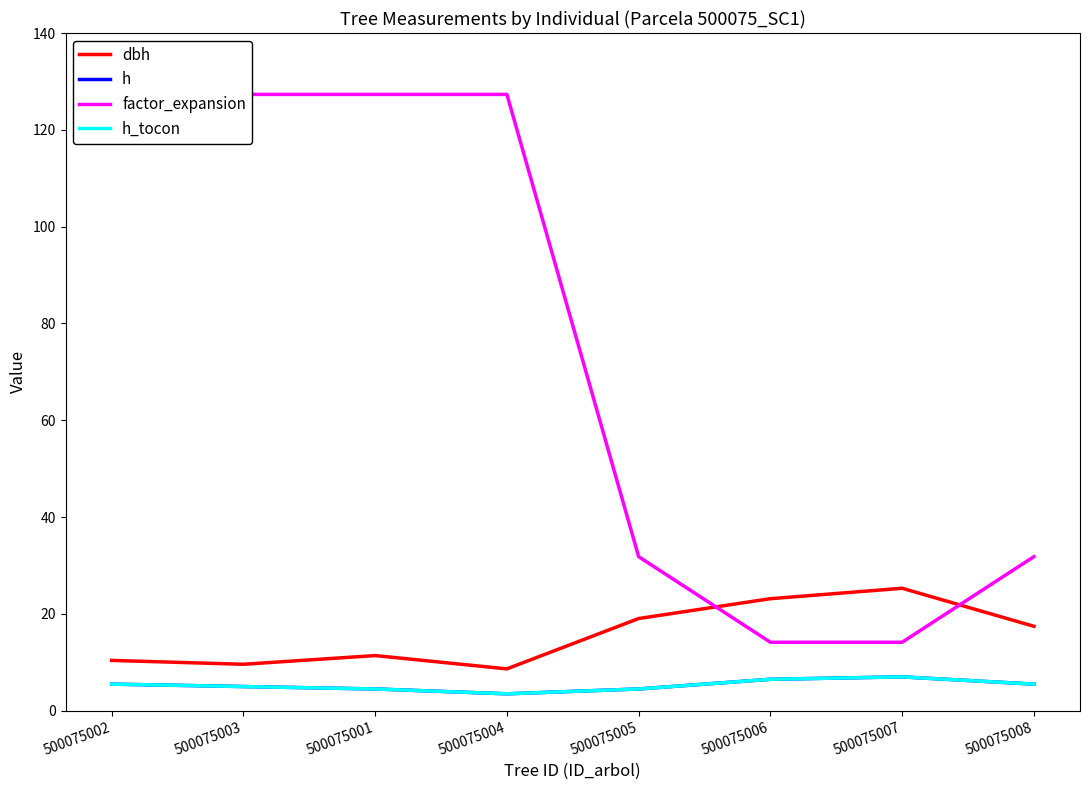

What is the greatest value displayed?

127.3